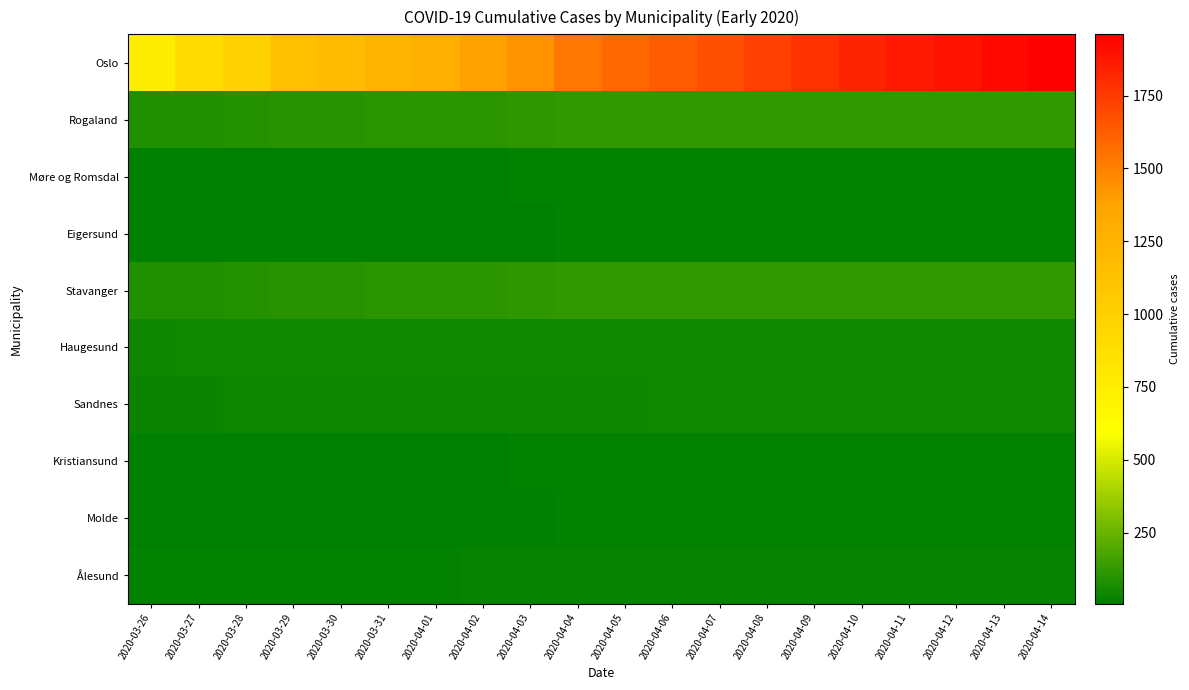

Which series has the largest total across all categories?

Oslo